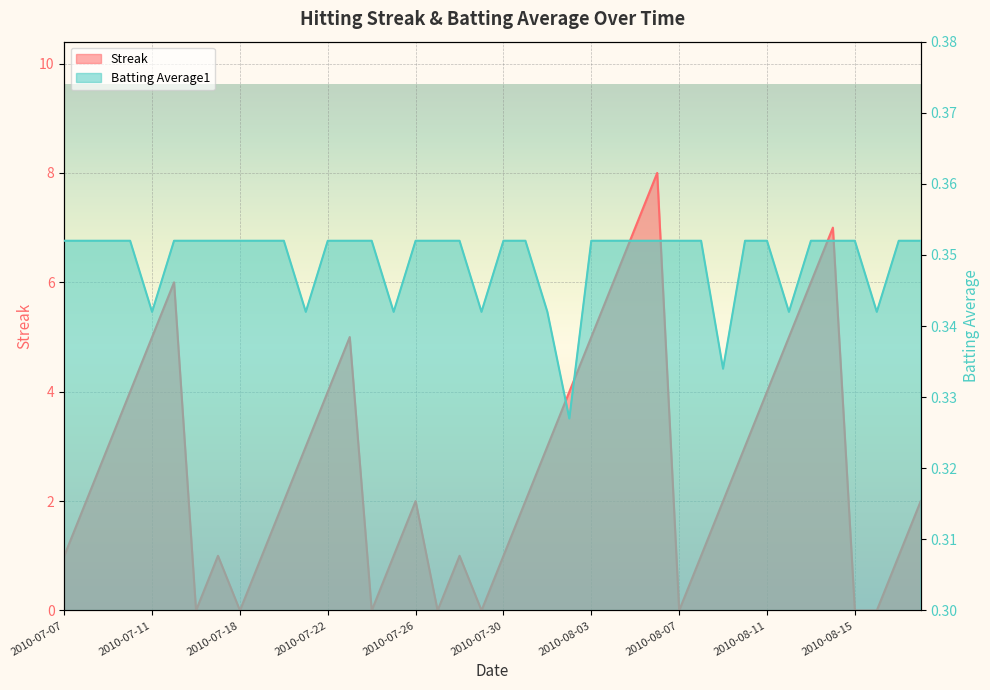

What position from the right is 2010-08-02?

17